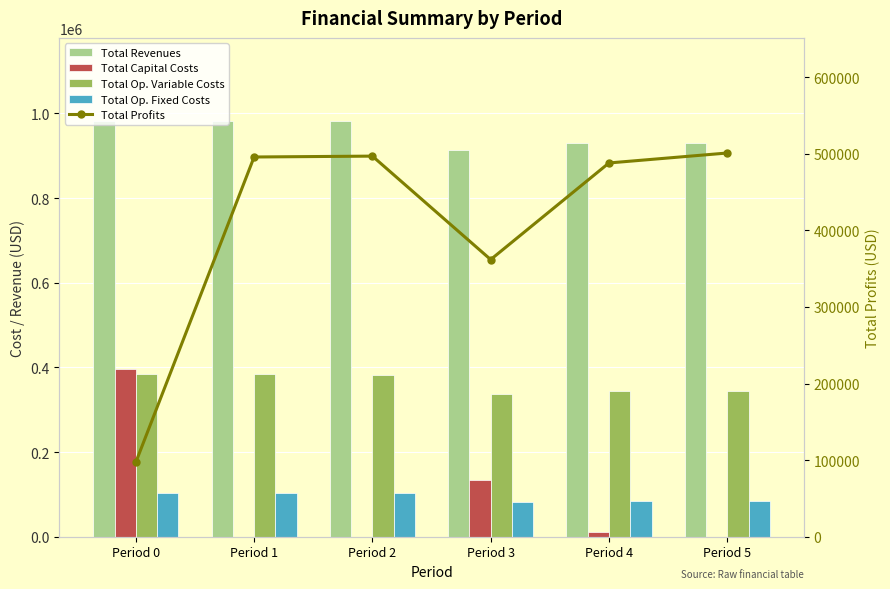

Which series has the widest spread of values?

Total Profits